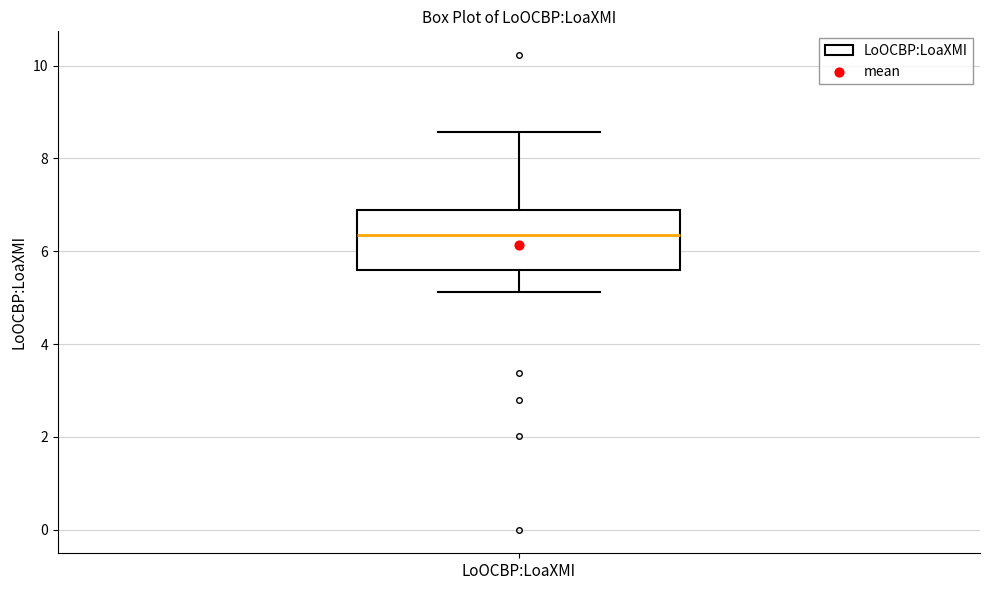

Where does the lower whisker of the box for LoOCBP:LoaXMI end on the y-axis? The values are not printed on the chart, so give them approximately, as read against the axis.

5.2